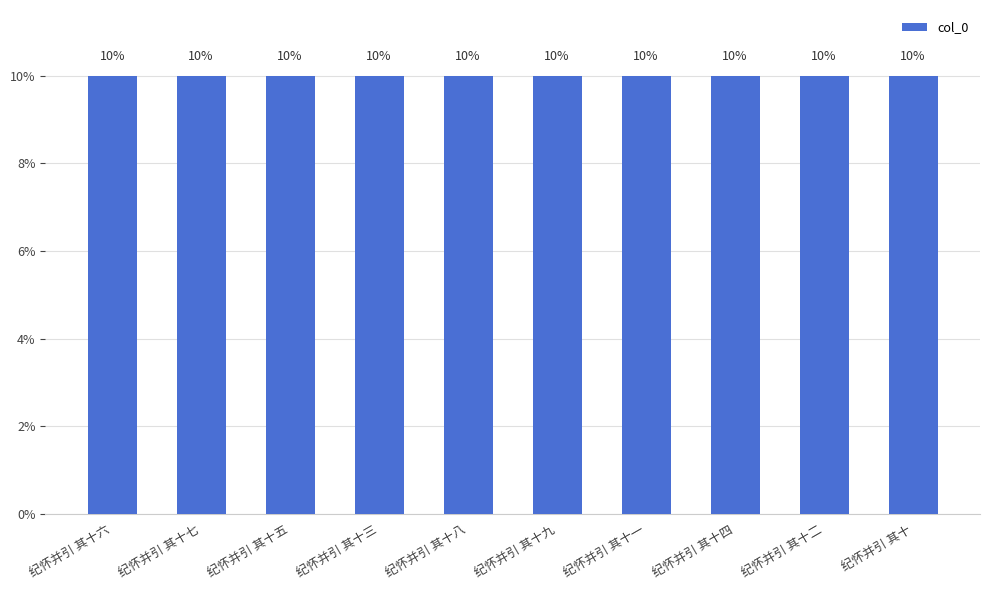

What is the label of the 2nd bar from the left?

纪怀并引 其十七